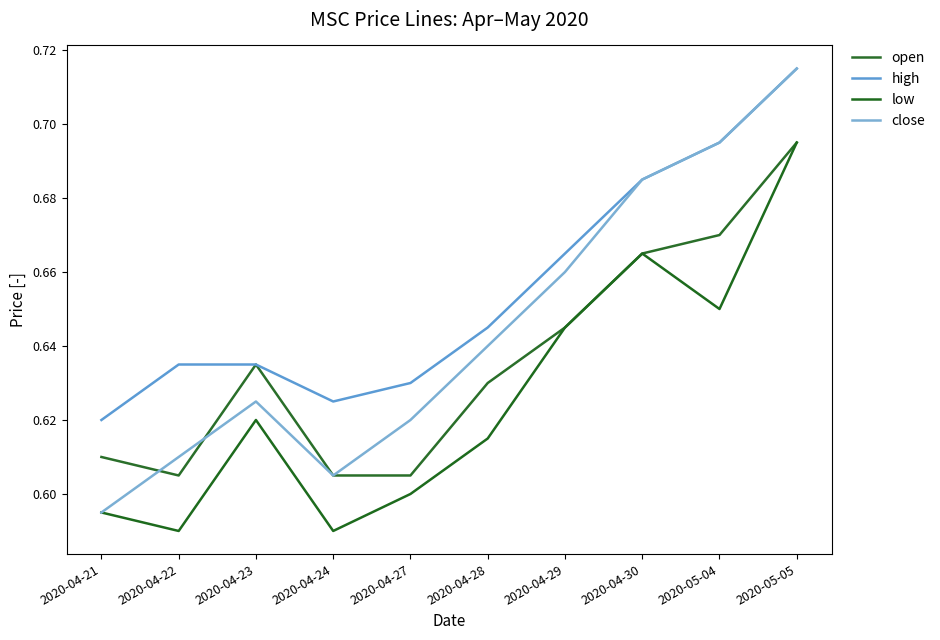

Which series has the largest total across all categories?

high